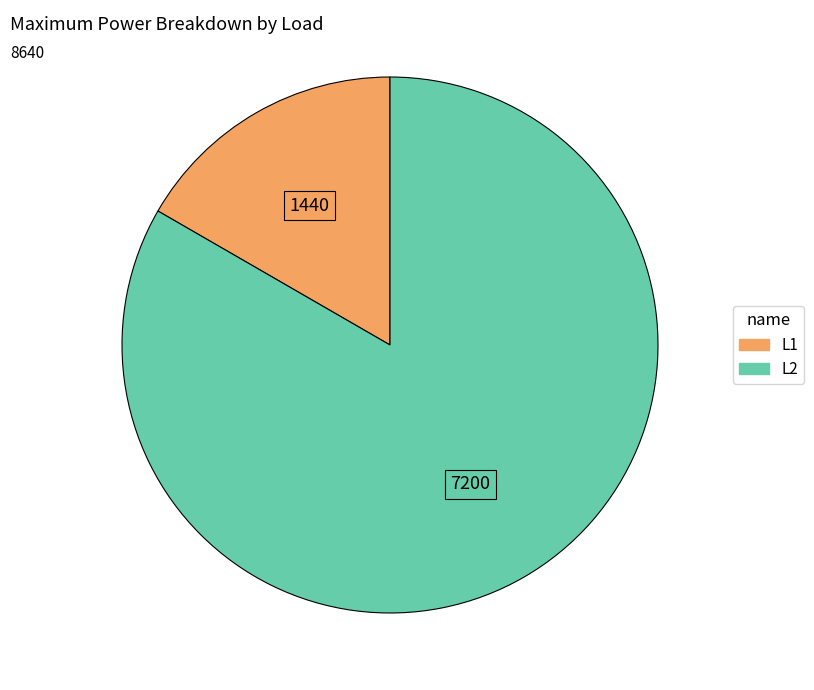

What is the smallest slice in the pie chart?

L1